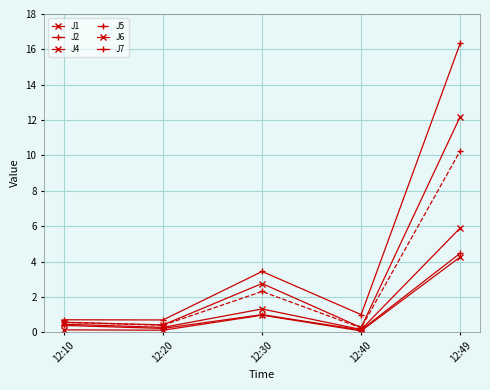

How many lines are shown in the chart?

6